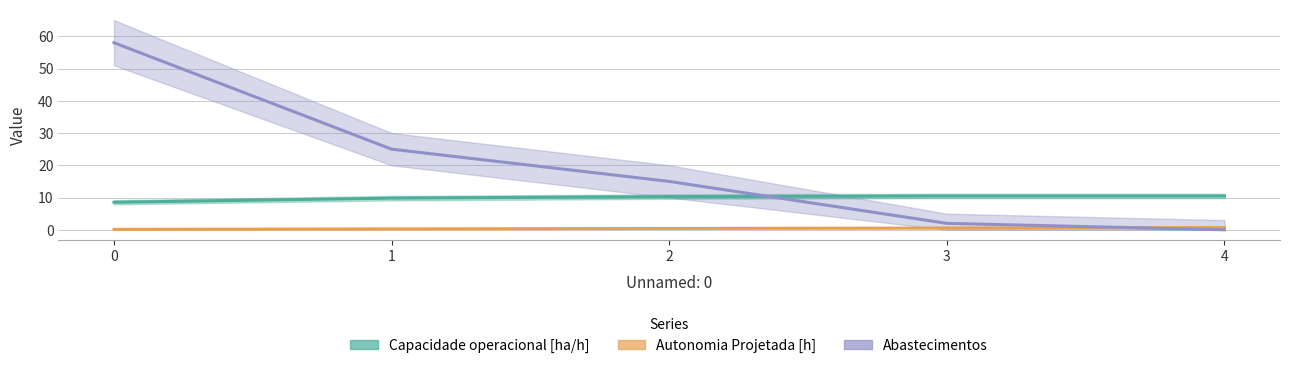

Reading left to right, what are all the values shown in this chart?

Capacidade operacional [ha/h]: 0=8.5	1=9.8	2=10.3	3=10.5	4=10.5
Autonomia Projetada [h]: 0=0.1	1=0.3	2=0.4	3=0.6	4=0.7
Abastecimentos: 0=58.0	1=25.0	2=15.0	3=2.0	4=0.0